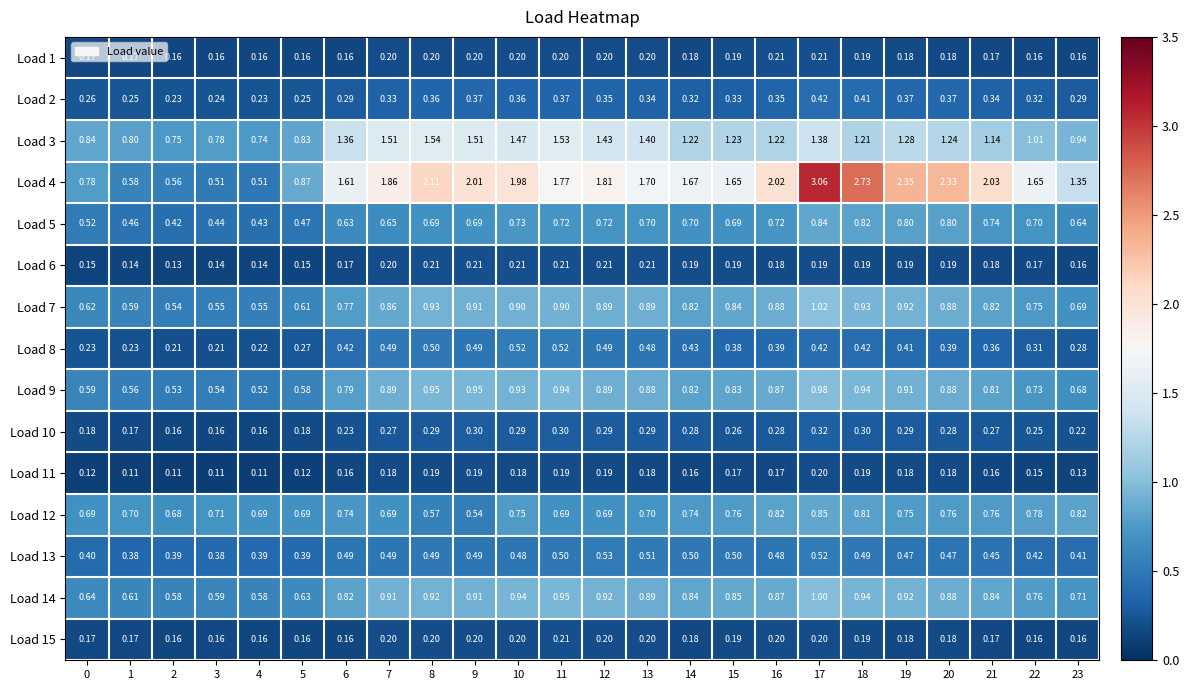

Is the value of Load 5 at 11 greater than the value of Load 8 at 16?

Yes